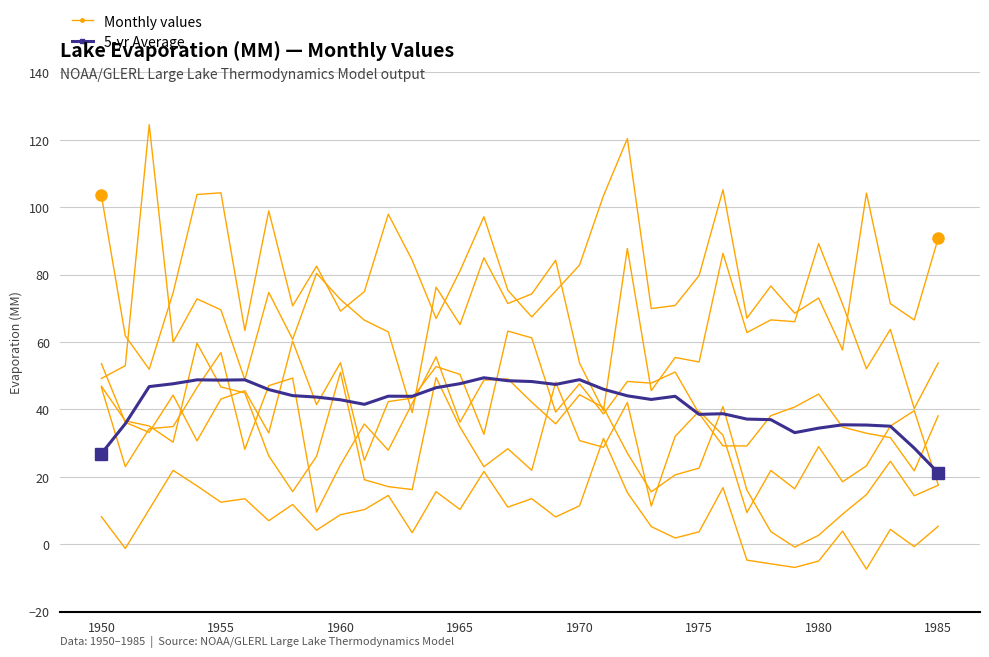

How many data points in 5-yr Average are above 43?

20